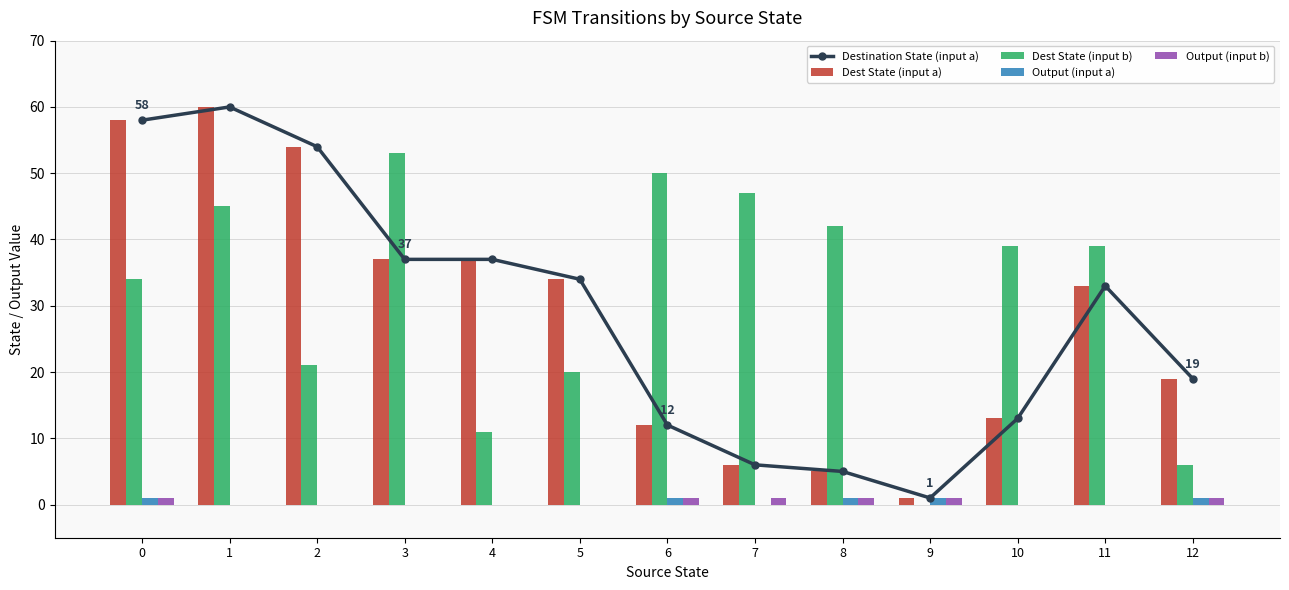

Which has a higher value, 7 or 8?

7